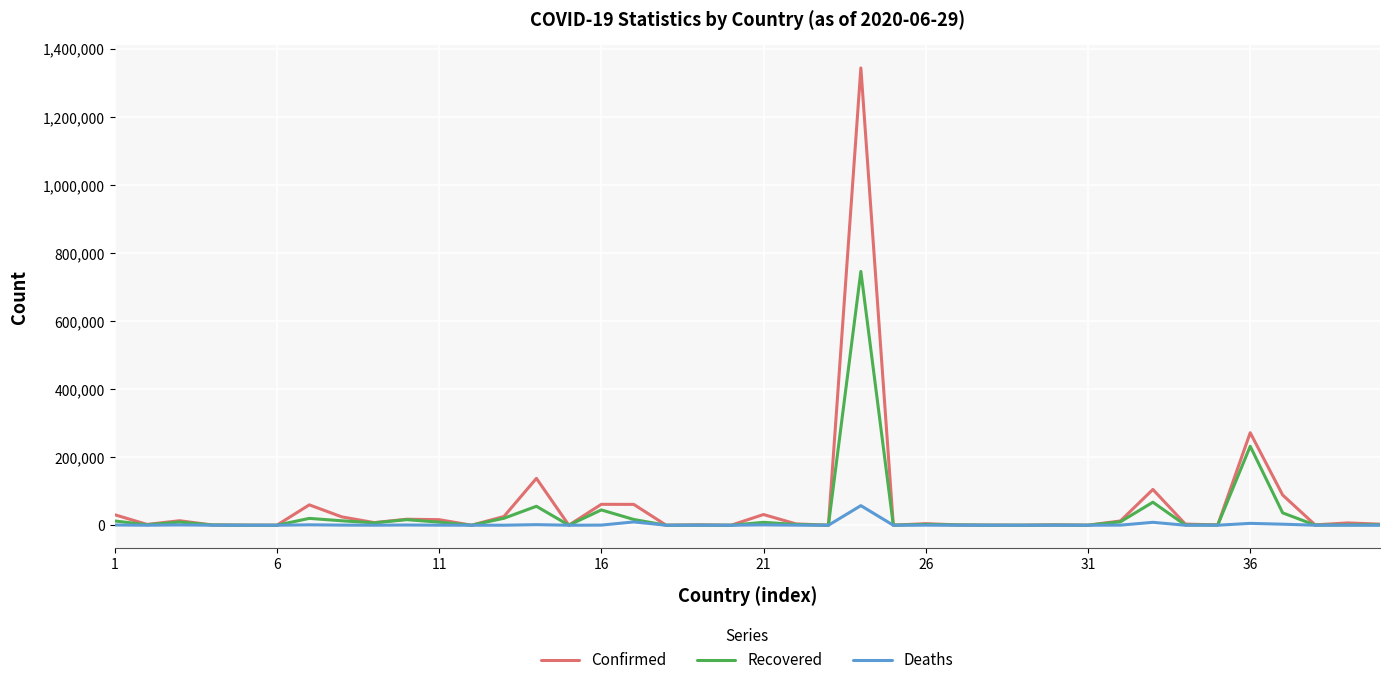

Which series has the widest spread of values?

Confirmed